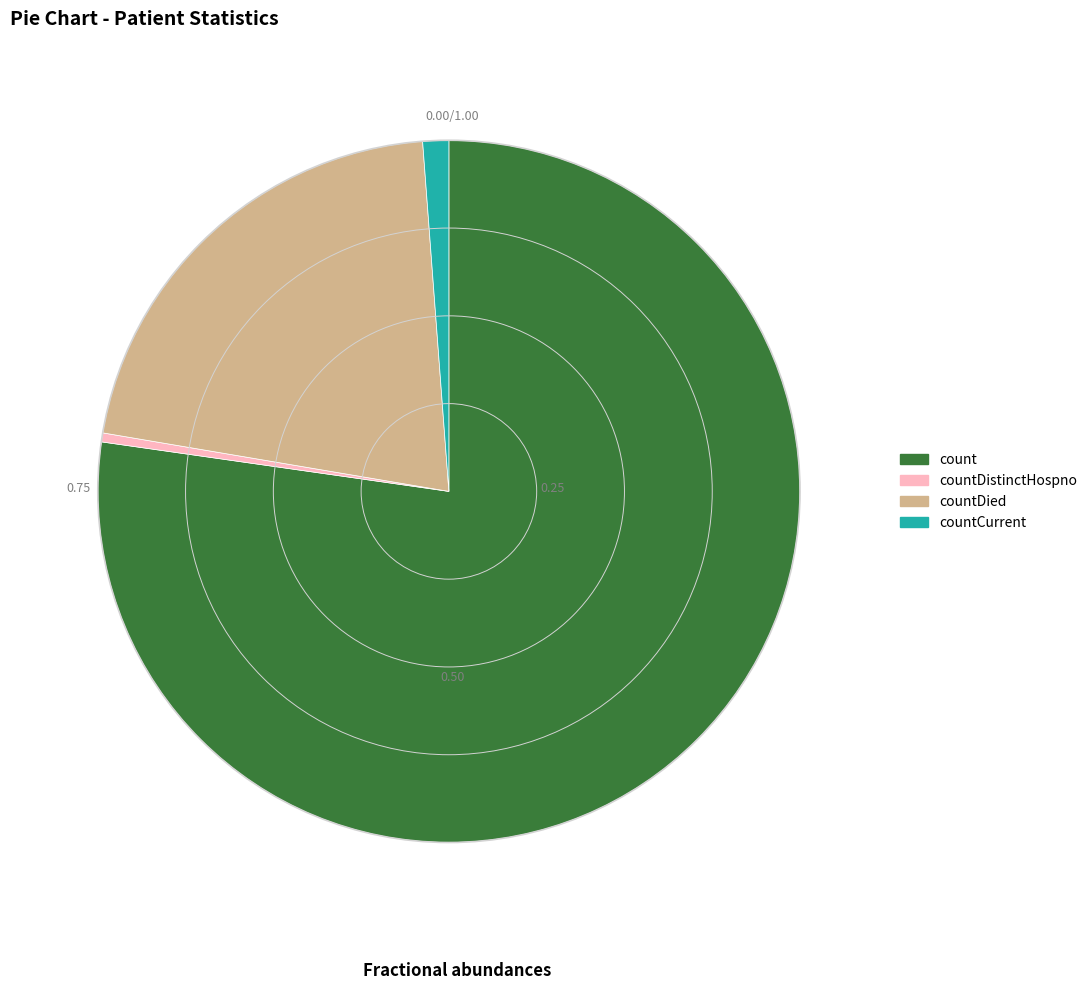

Rank the categories by value from lowest to highest.

countDistinctHospno, countCurrent, countDied, count